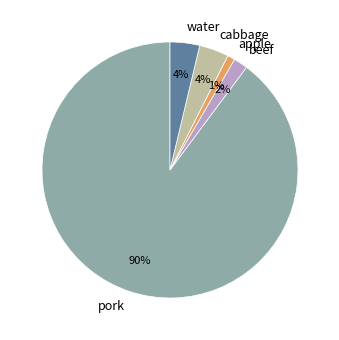

Is the sum of apple and pork greater than half?

Yes